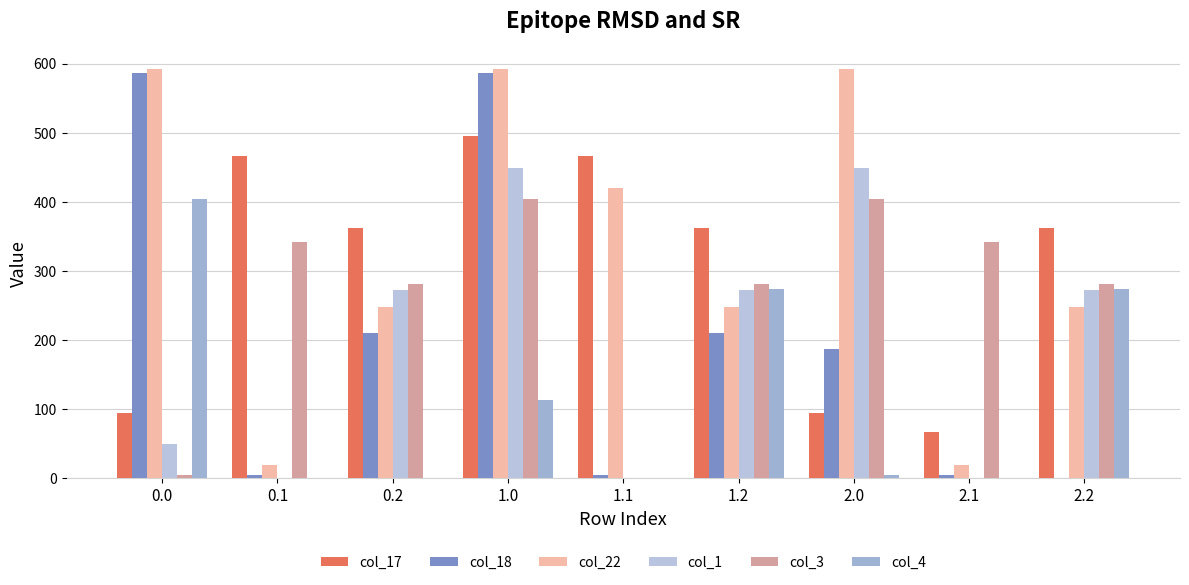

What are all the series names shown in the legend?

col_17, col_18, col_22, col_1, col_3, col_4